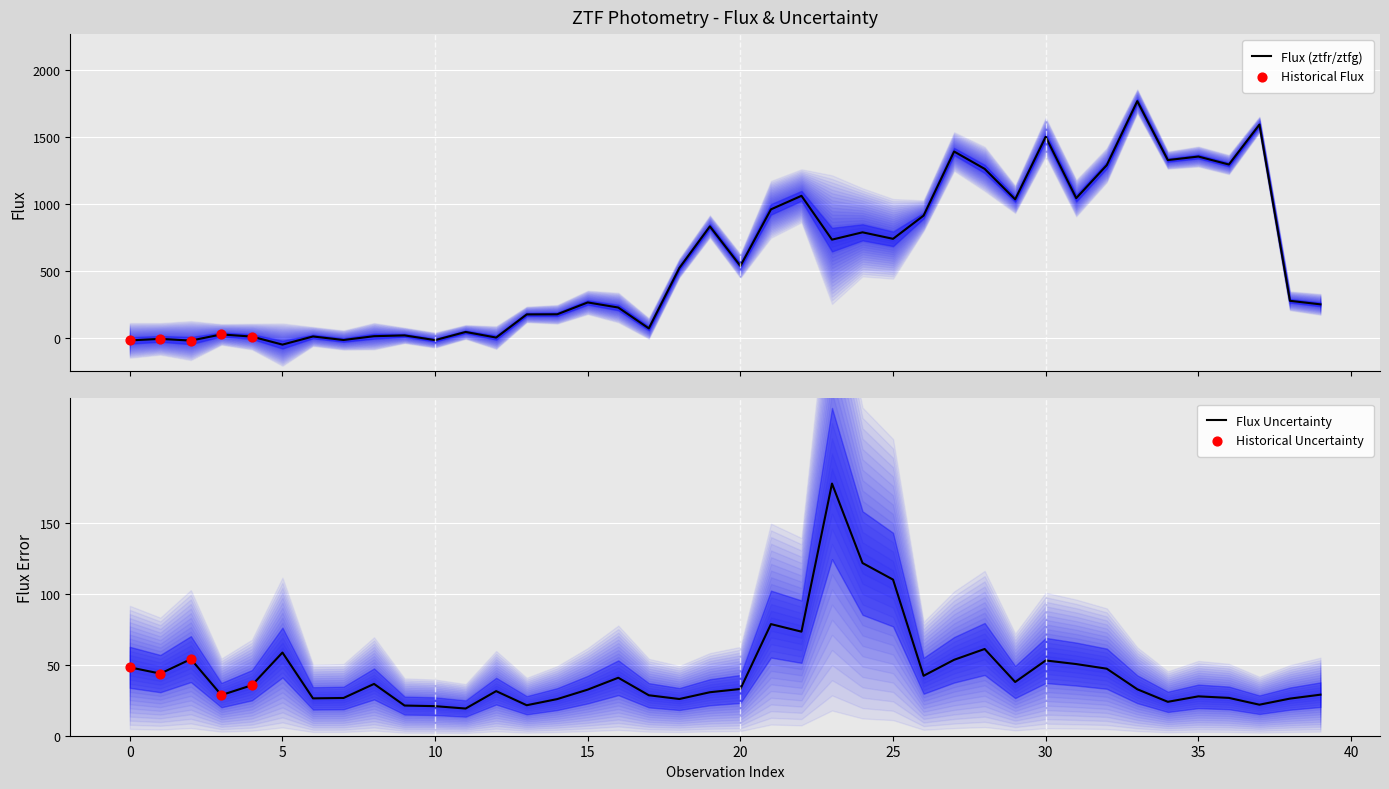

What is the highest value of the Flux (ztfr/ztfg) series?

1767.8